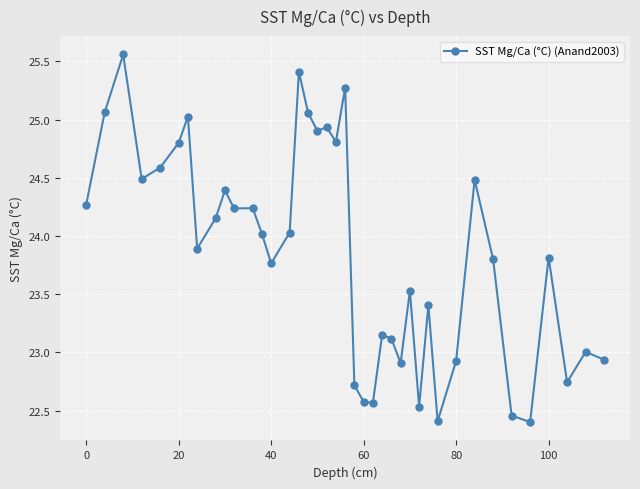

What is the minimum value shown in the chart?

22.4